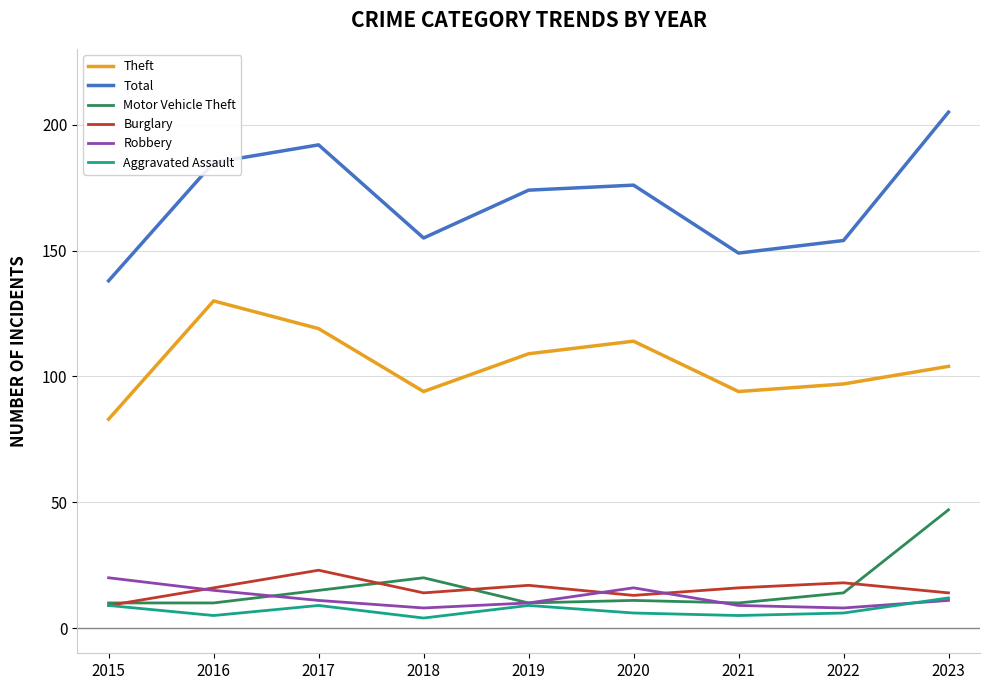

In Aggravated Assault, how many points are higher than both neighbors (excluding endpoints)?

2